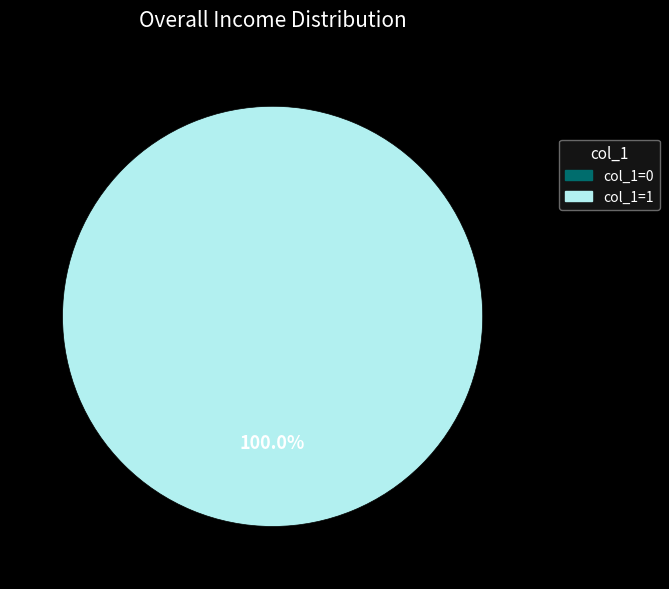

Does 1492476073 represent more than half of the total?

Yes